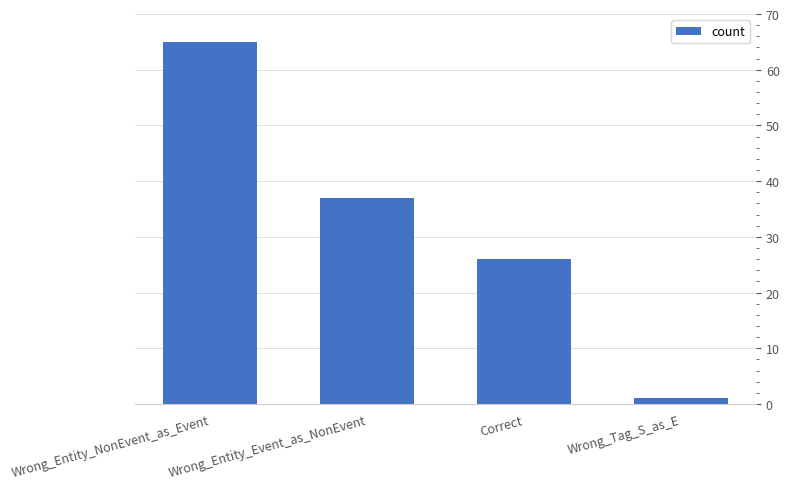

Reading right to left, what are all the values shown in this chart?

Wrong_Tag_S_as_E=1	Correct=26	Wrong_Entity_Event_as_NonEvent=37	Wrong_Entity_NonEvent_as_Event=65